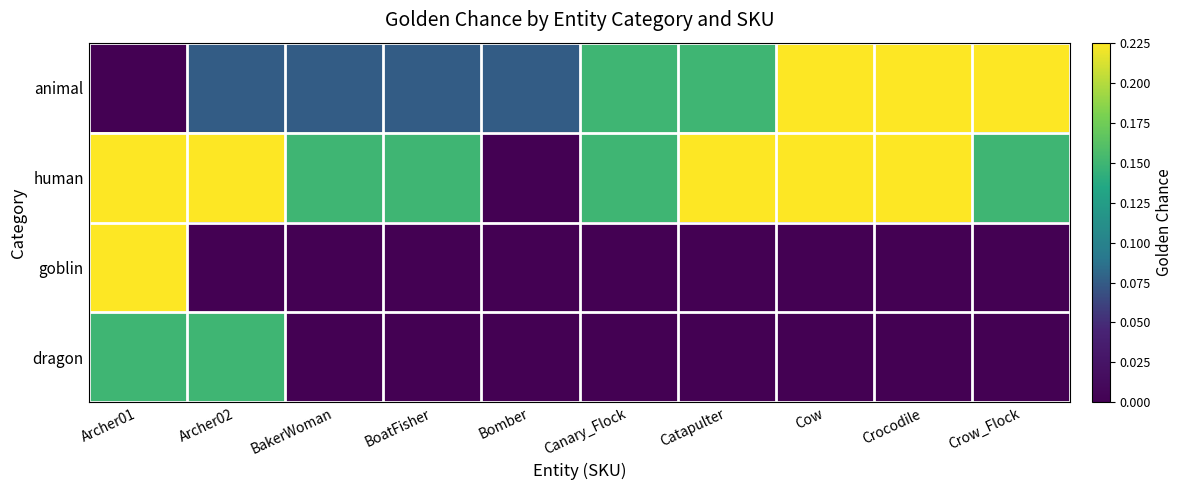

Reading right to left, extract all data points from this chart.

animal: Crow_Flock=0.2	Crocodile=0.2	Cow=0.2	Catapulter=0.1	Canary_Flock=0.1	Bomber=0.1	BoatFisher=0.1	BakerWoman=0.1	Archer02=0.1	Archer01=0.0
human: Crow_Flock=0.1	Crocodile=0.2	Cow=0.2	Catapulter=0.2	Canary_Flock=0.1	Bomber=0.0	BoatFisher=0.1	BakerWoman=0.1	Archer02=0.2	Archer01=0.2
goblin: Crow_Flock=0.0	Crocodile=0.0	Cow=0.0	Catapulter=0.0	Canary_Flock=0.0	Bomber=0.0	BoatFisher=0.0	BakerWoman=0.0	Archer02=0.0	Archer01=0.2
dragon: Crow_Flock=0.0	Crocodile=0.0	Cow=0.0	Catapulter=0.0	Canary_Flock=0.0	Bomber=0.0	BoatFisher=0.0	BakerWoman=0.0	Archer02=0.1	Archer01=0.1